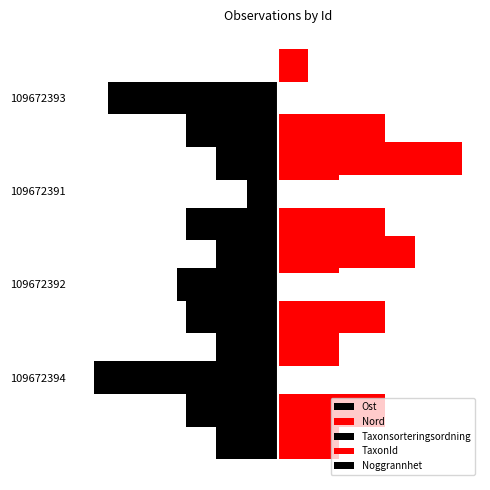

True or false: Nord has a value of 29.6 at 3.

False